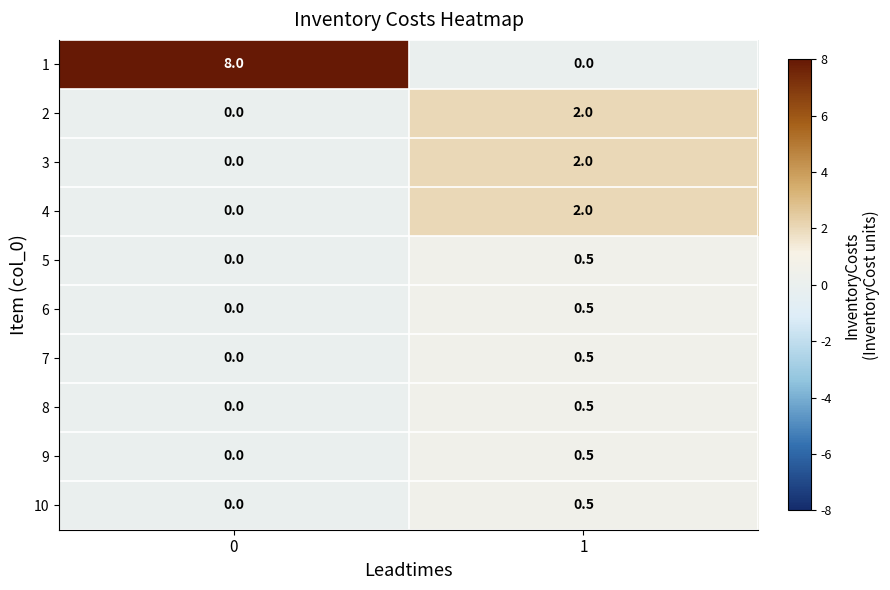

Between 0 and 1, which series saw the biggest shift?

1